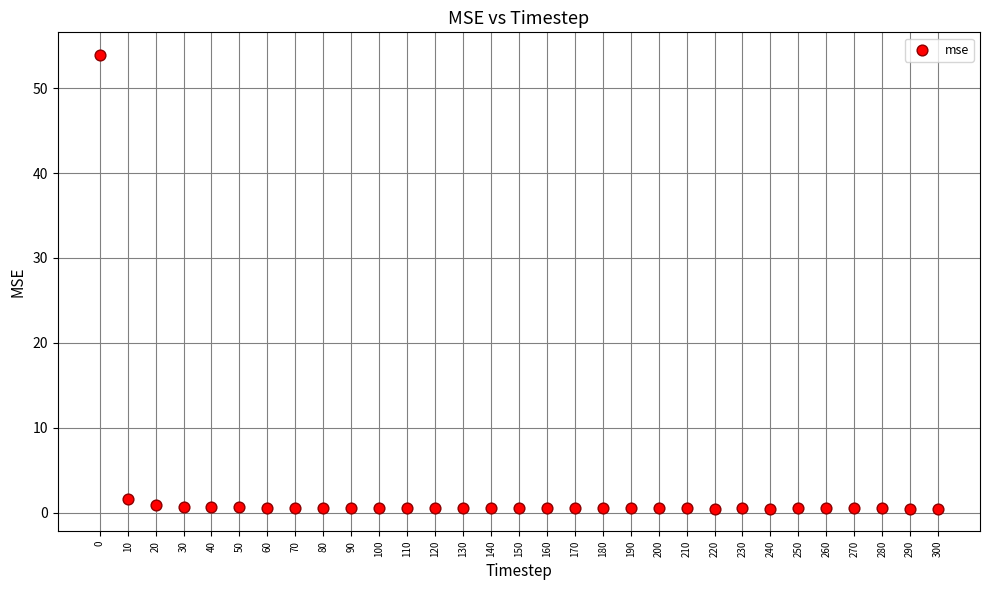

What is the range of Y values (max minus min)?

53.4